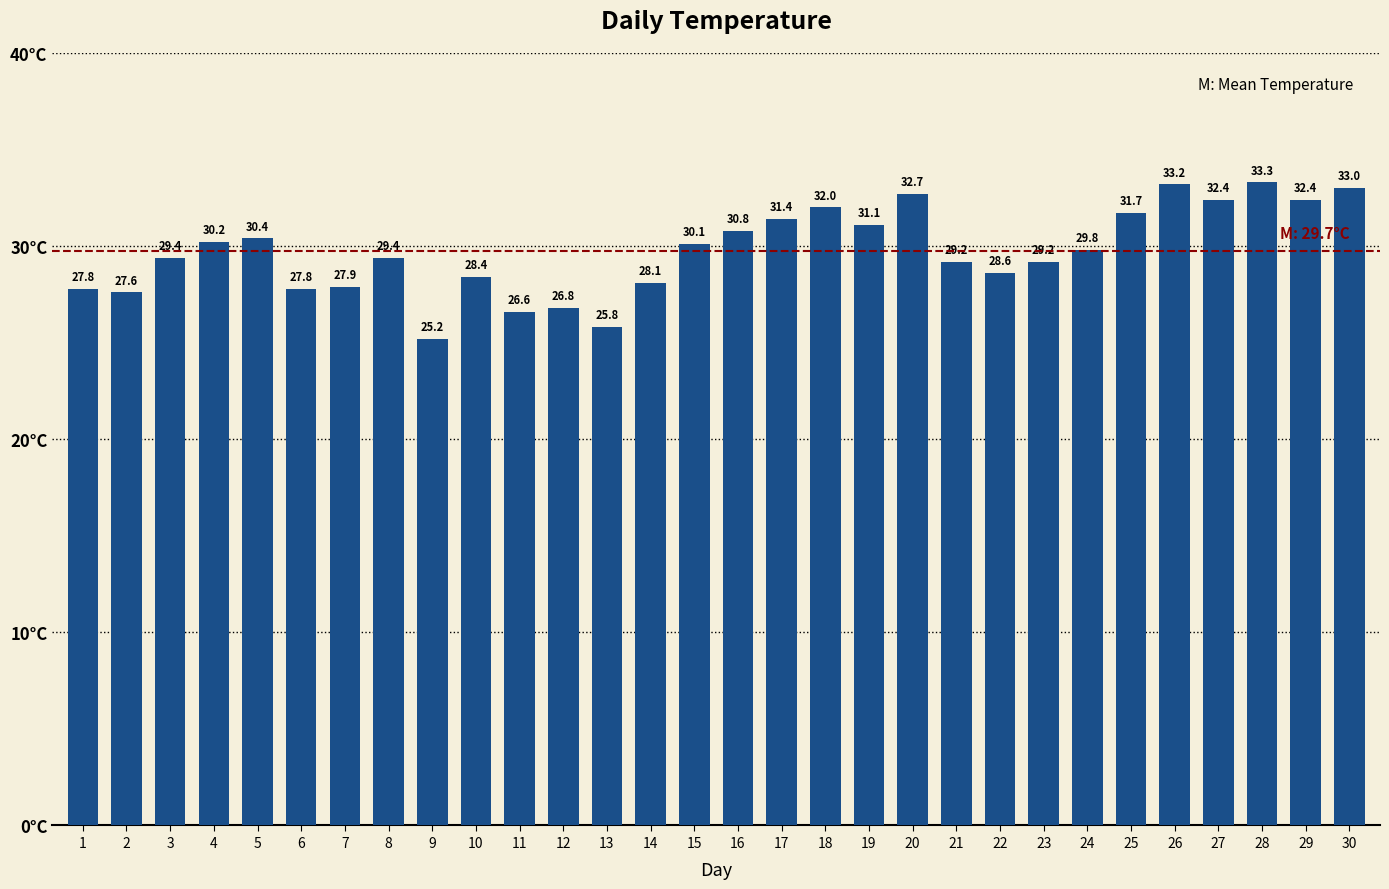

At which label does the data first exceed 29?

3